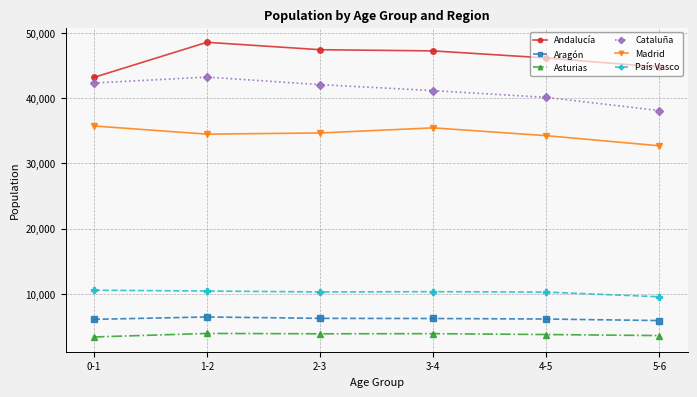

List the series in order of their peak value, highest first.

Andalucía, Cataluña, Madrid, País Vasco, Aragón, Asturias